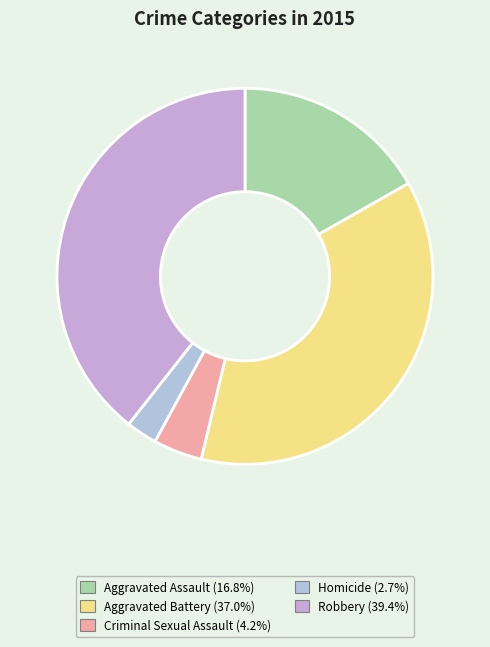

What is the smallest slice in the pie chart?

Homicide